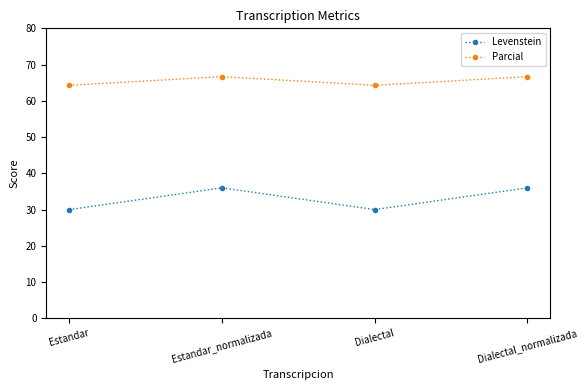

Reading left to right, what are all the values shown in this chart?

Levenstein: Estandar=30.0	Estandar_normalizada=36.0	Dialectal=30.0	Dialectal_normalizada=36.0
Parcial: Estandar=64.3	Estandar_normalizada=66.7	Dialectal=64.3	Dialectal_normalizada=66.7